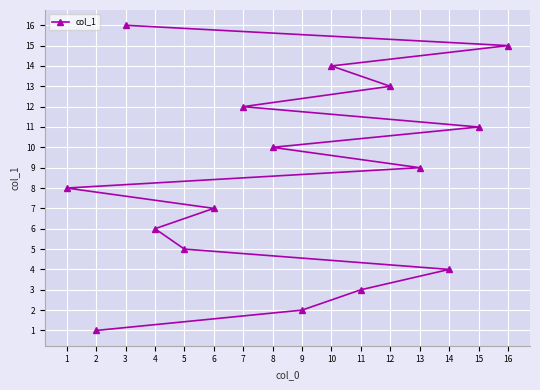

List the labels in order of value, largest first.

3, 16, 10, 12, 7, 15, 8, 13, 1, 6, 4, 5, 14, 11, 9, 2